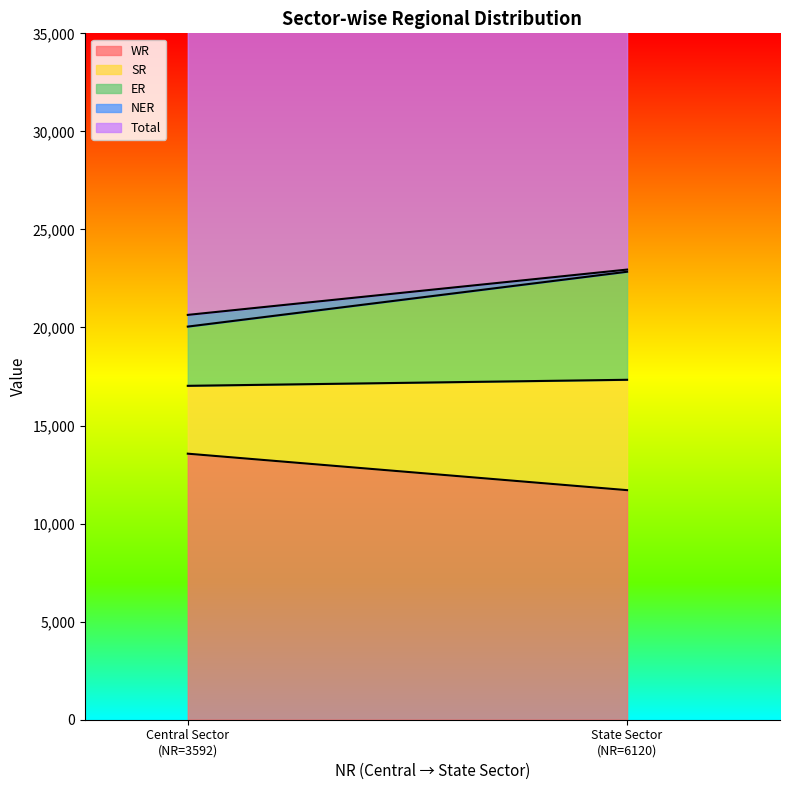

Reading left to right, list all the values displayed in this chart.

WR: 13566	11706
SR: 3460	5628
ER: 3020	5509
NER: 597	110
Total: 24235	29073